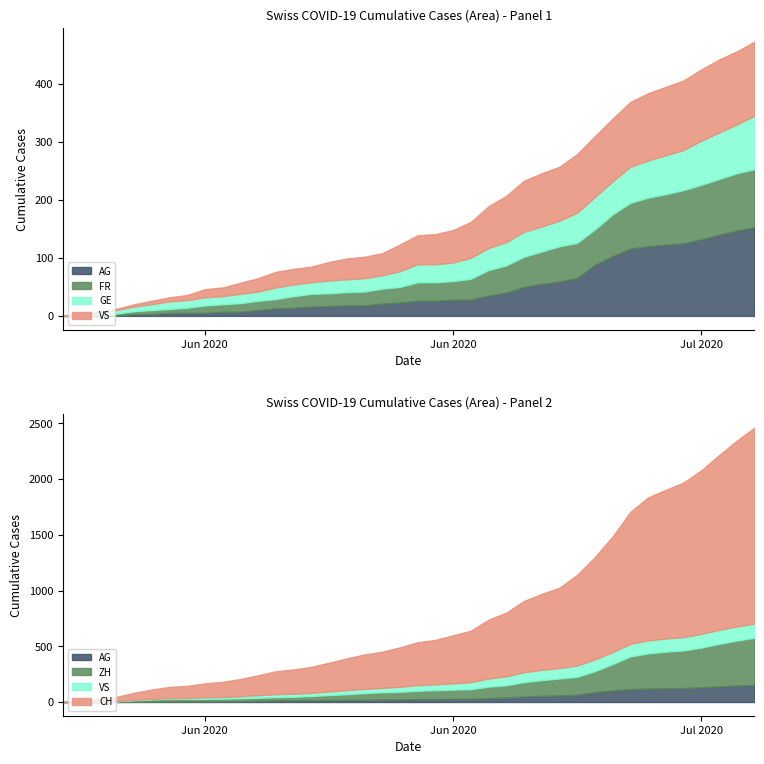

Which has a higher value, 2020-06-29 or 2020-06-10?

2020-06-29